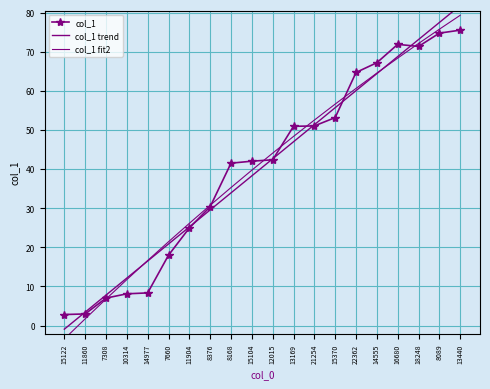

Which has a higher value, 15104 or 7308?

15104